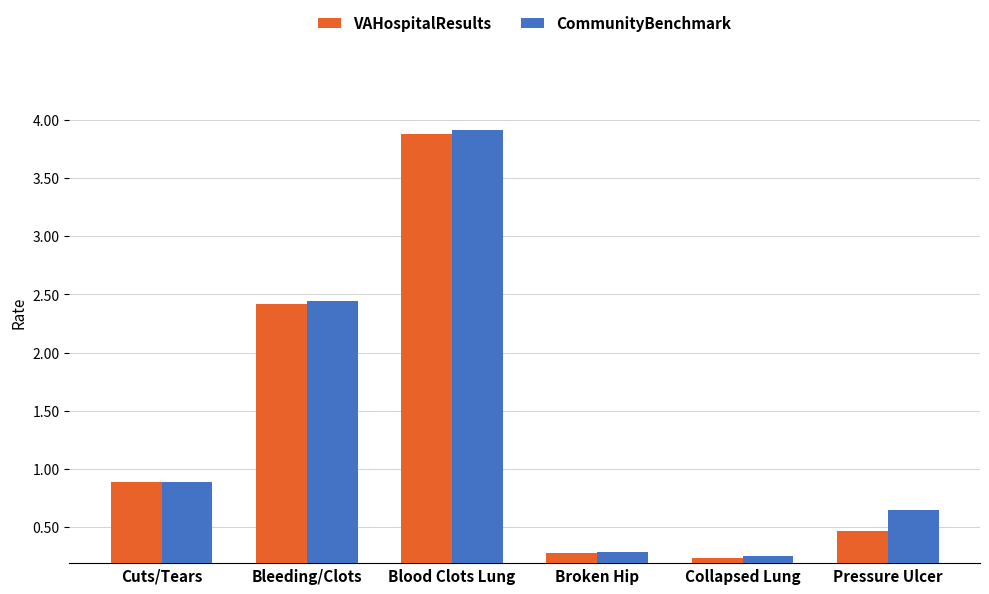

List the labels in order of CommunityBenchmark value, smallest first.

Collapsed Lung, Broken Hip, Pressure Ulcer, Cuts/Tears, Bleeding/Clots, Blood Clots Lung